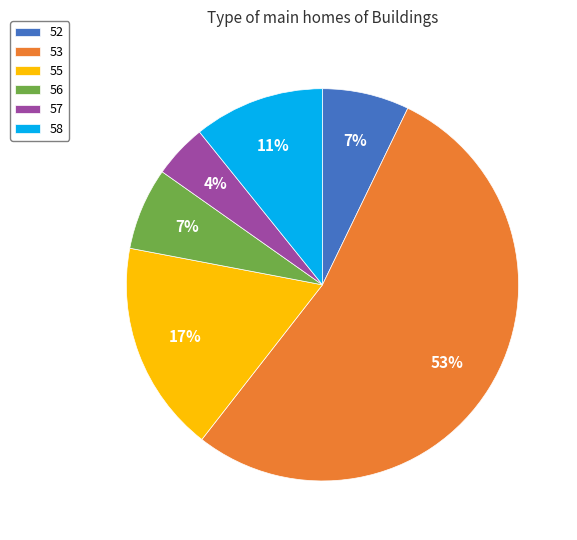

What percentage is the 56 slice, to the nearest percent?

7%